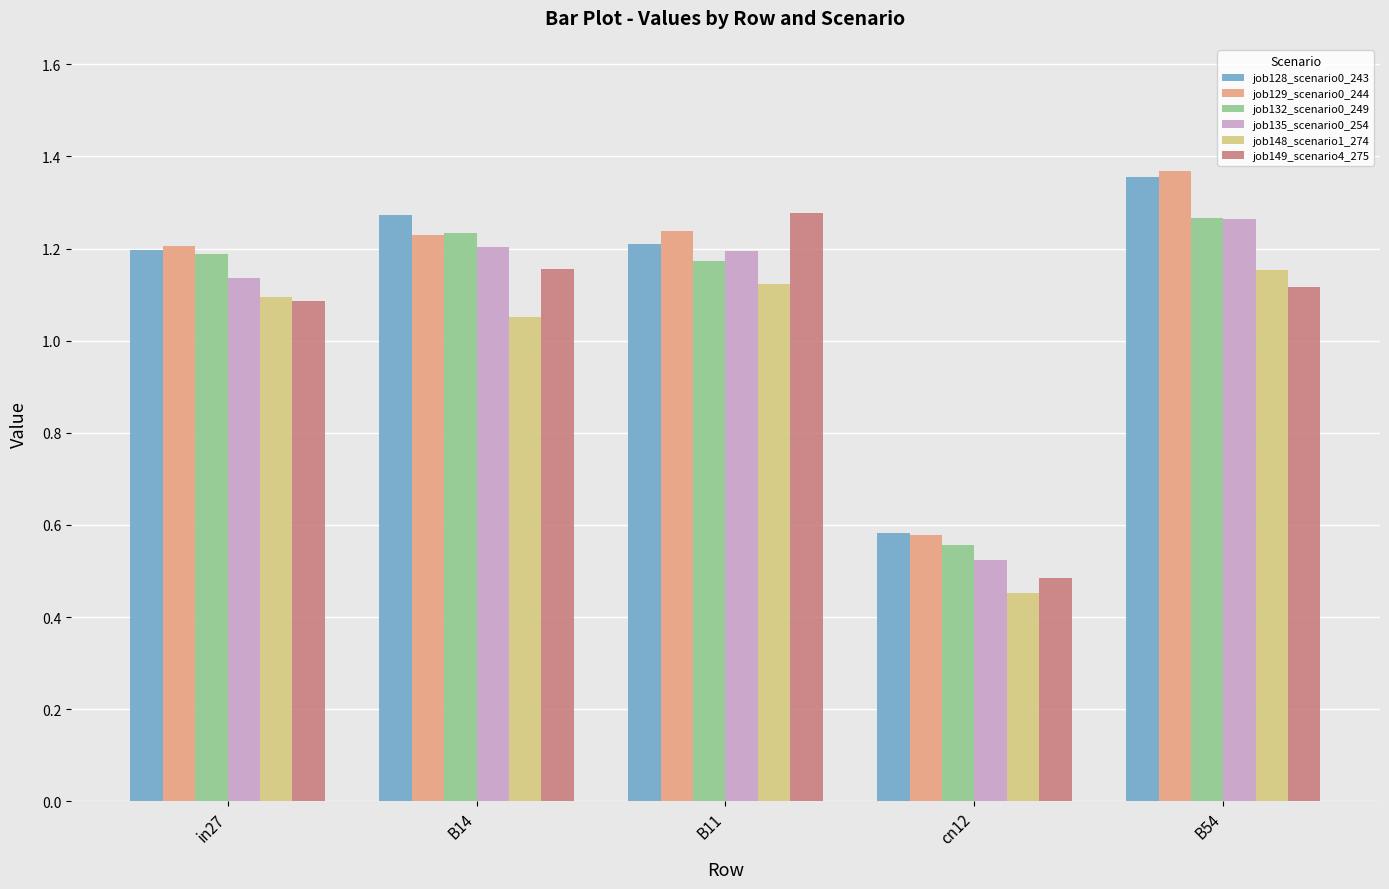

Where does the job132_scenario0_249 series first go above 1?

in27